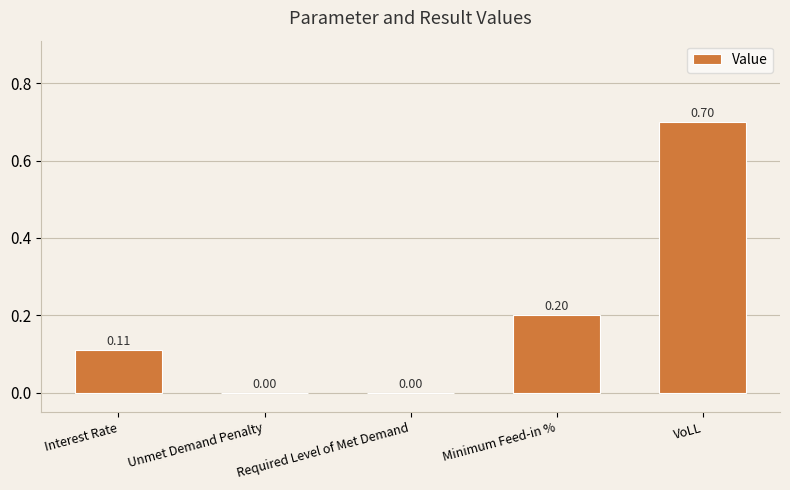

Does the chart contain stacked bars?

No